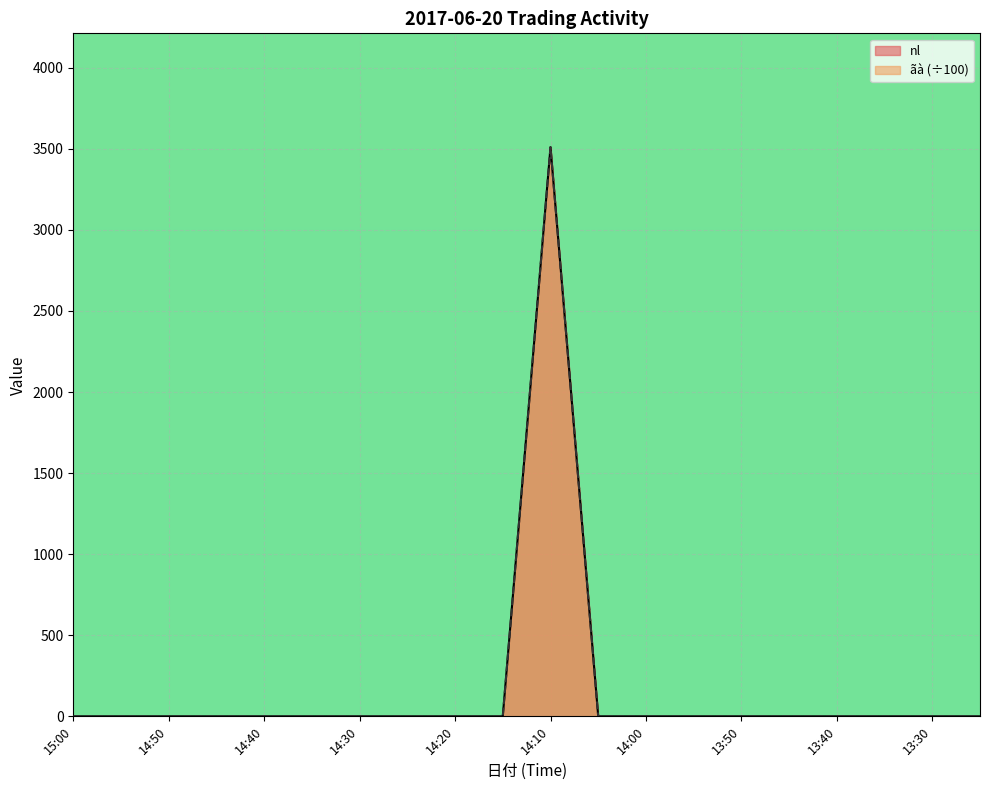

True or false: ãà and nl intersect in this chart.

False